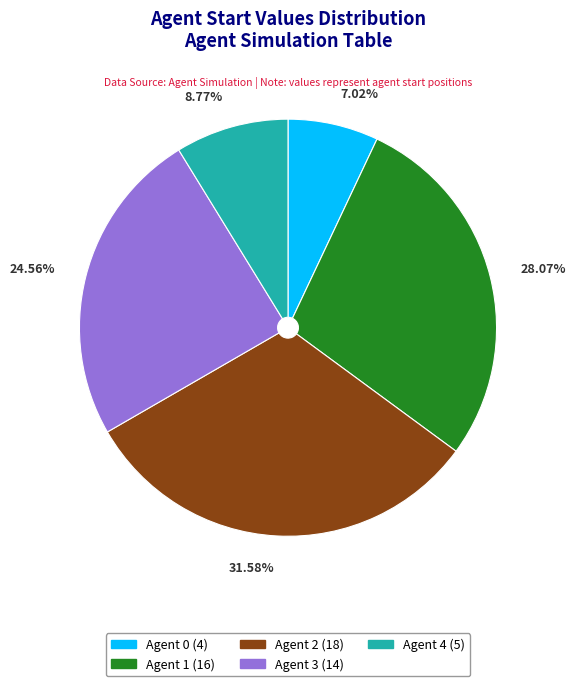

To the nearest percent, what is the difference between the largest and smallest slice percentages?

25%